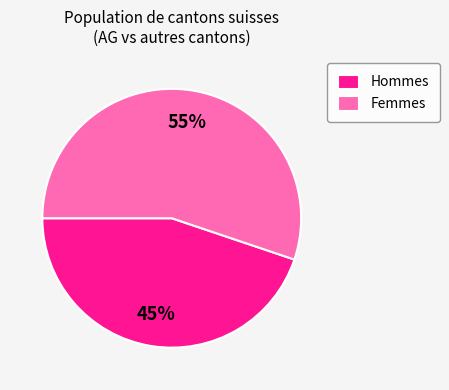

Approximately how many times larger is the value at Femmes compared to Hommes?

1.2